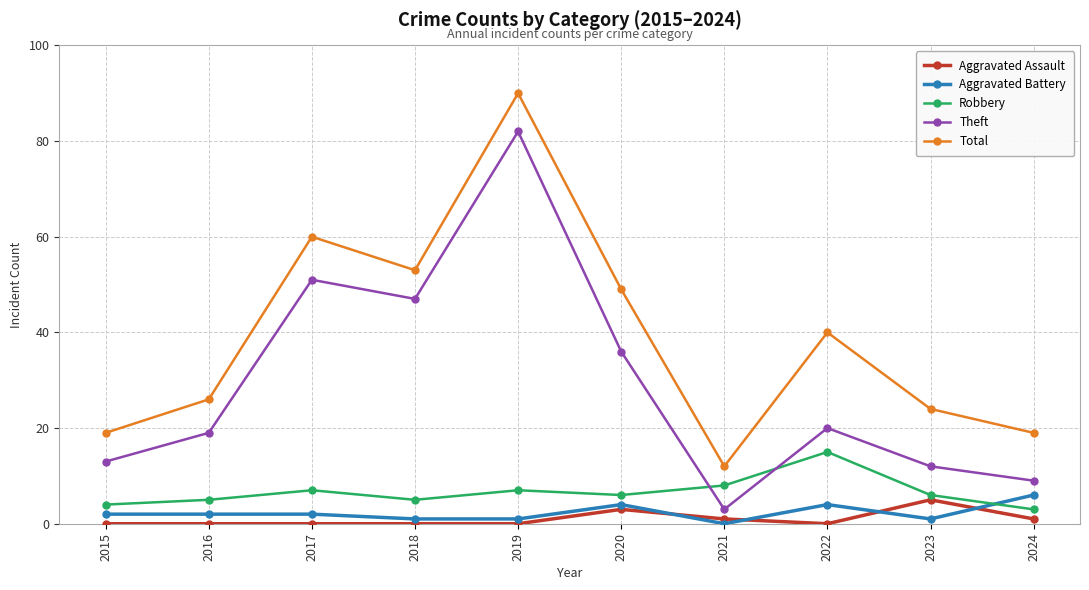

How many intersections are there between Robbery and Theft?

2